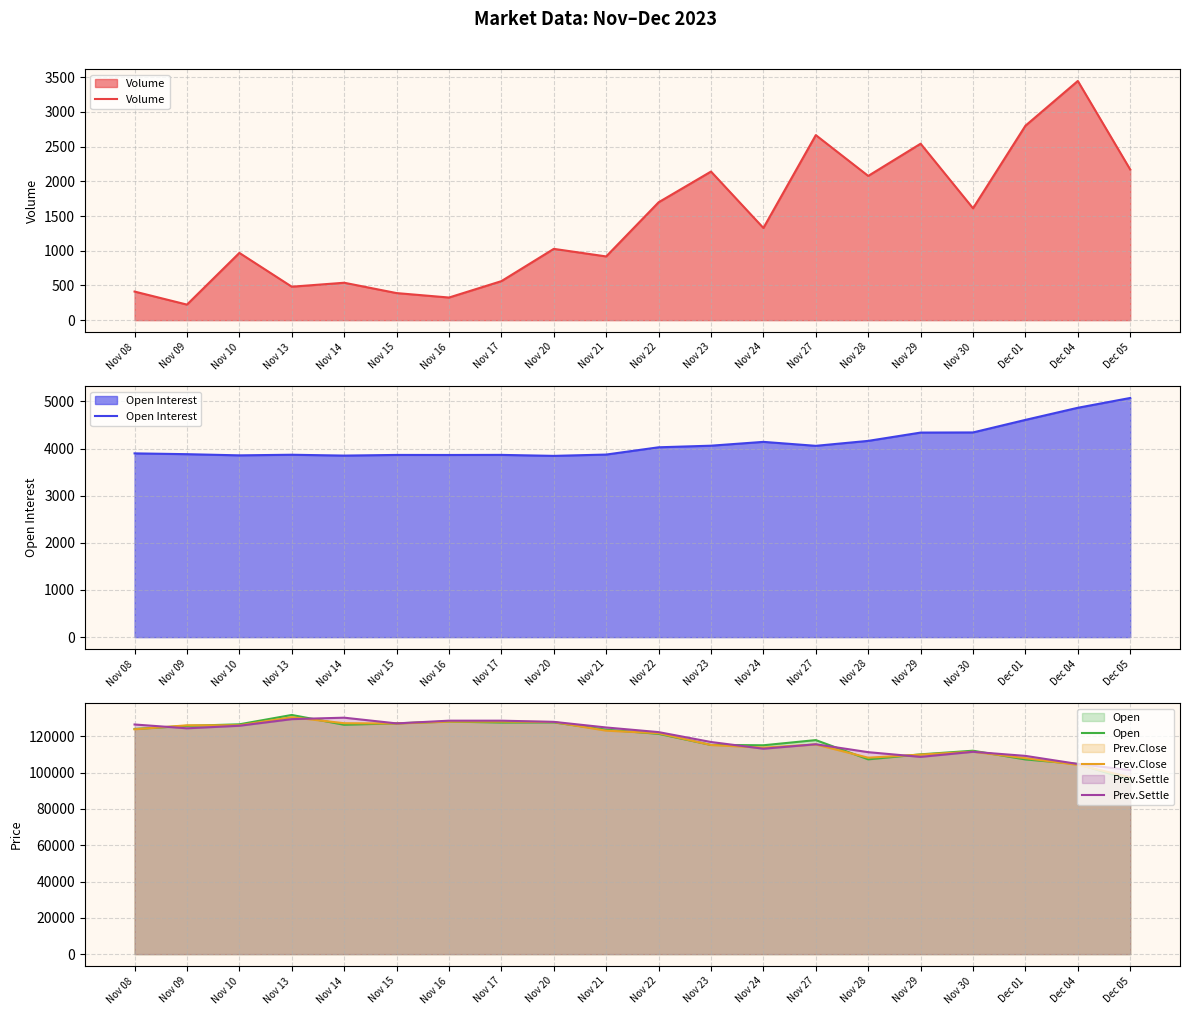

List the labels in order of Volume value, smallest first.

Nov 09, Nov 16, Nov 15, Nov 08, Nov 13, Nov 14, Nov 17, Nov 21, Nov 10, Nov 20, Nov 24, Nov 30, Nov 22, Nov 28, Nov 23, Dec 05, Nov 29, Nov 27, Dec 01, Dec 04